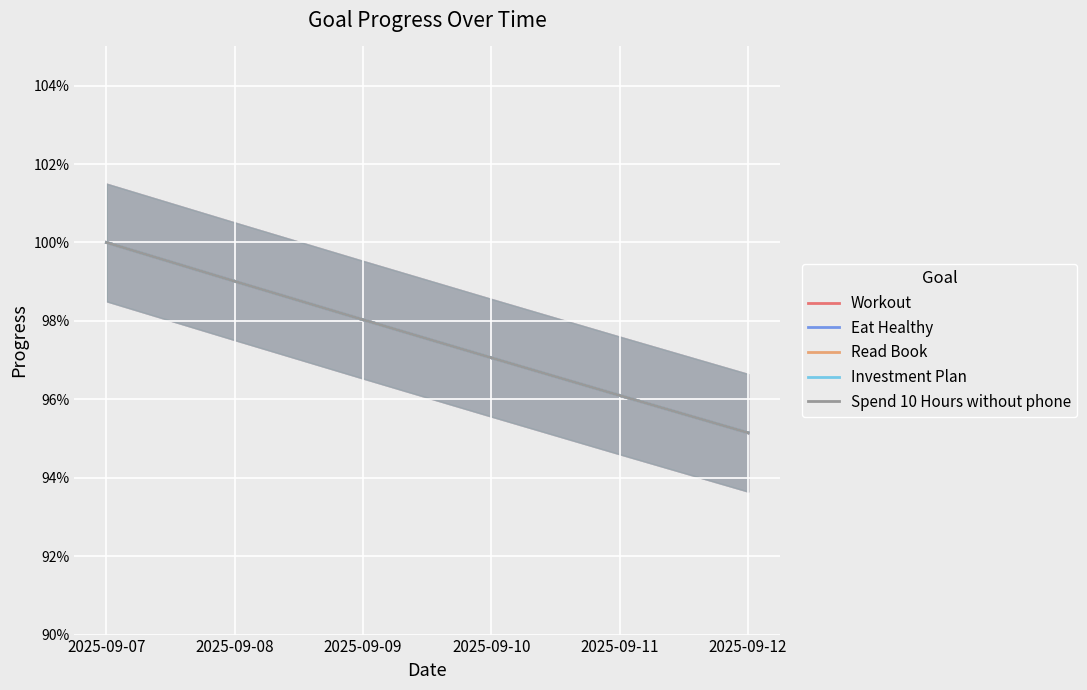

True or false: Eat Healthy and Workout cross at least once.

False